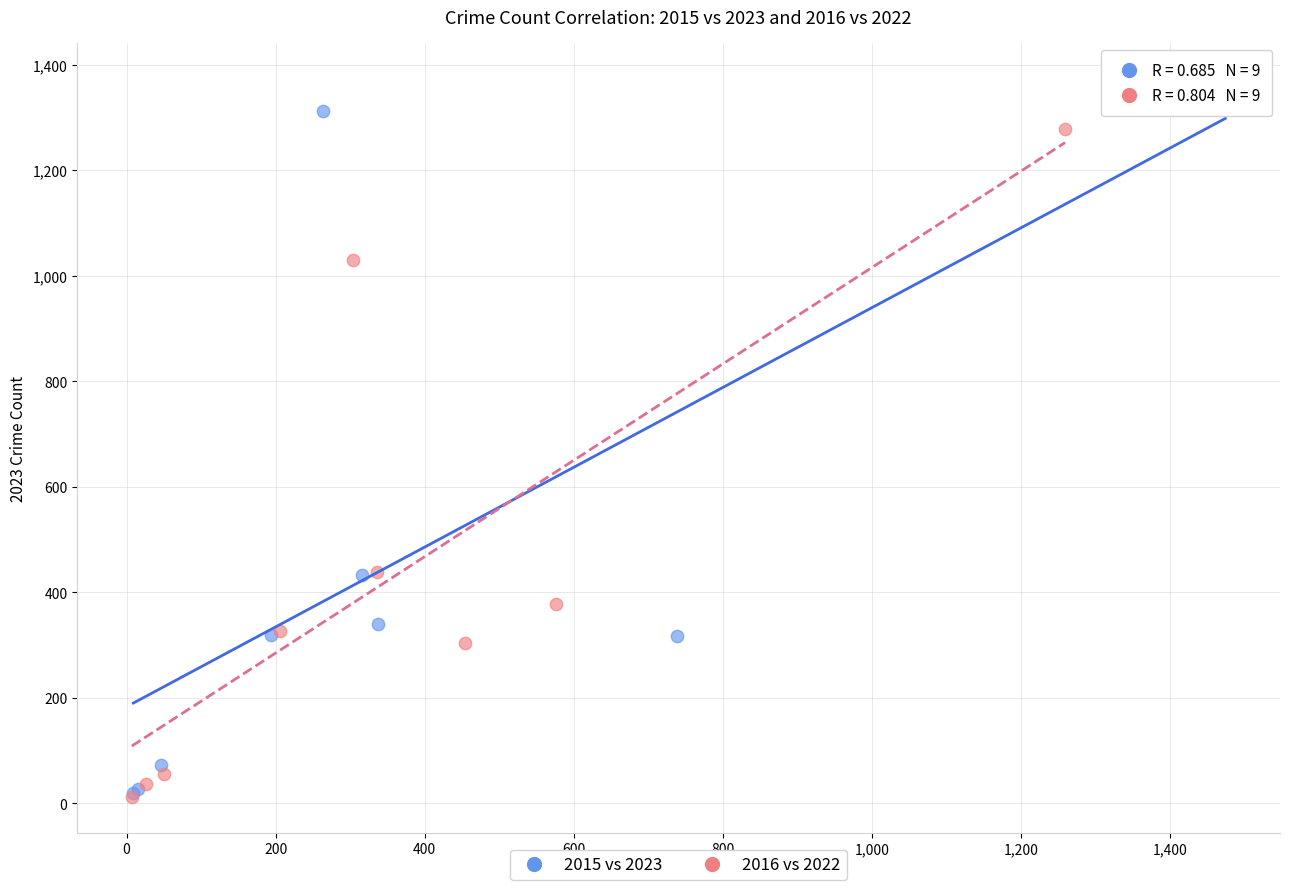

Which series contains the highest Y value?

2015 vs 2023